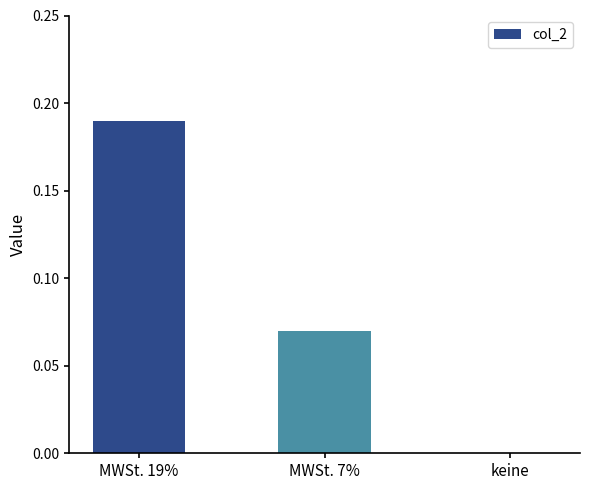

Count the values in the range 0 to 1.

3